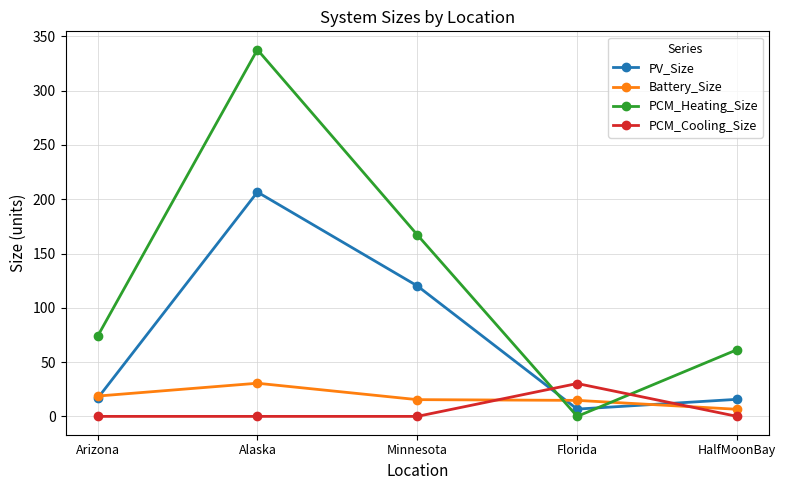

What is the value of the Battery_Size point at the 4th from the left?

14.7